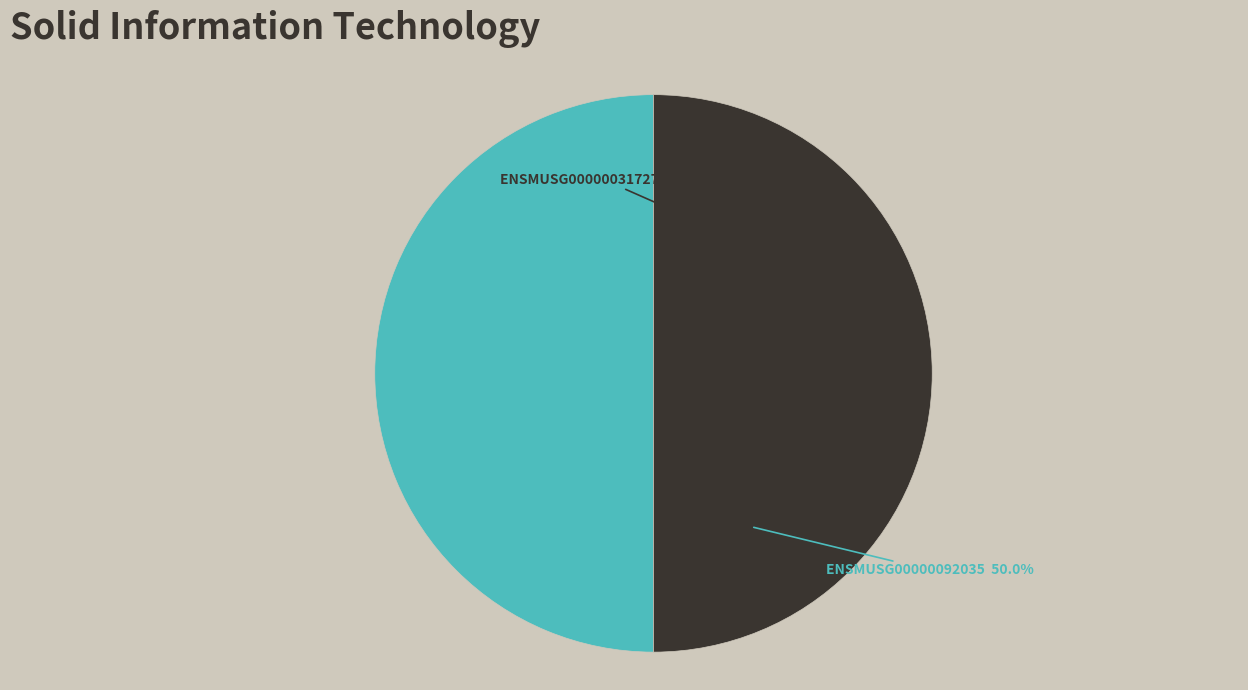

To the nearest percent, what portion does ENSMUSG00000031727 represent?

50%